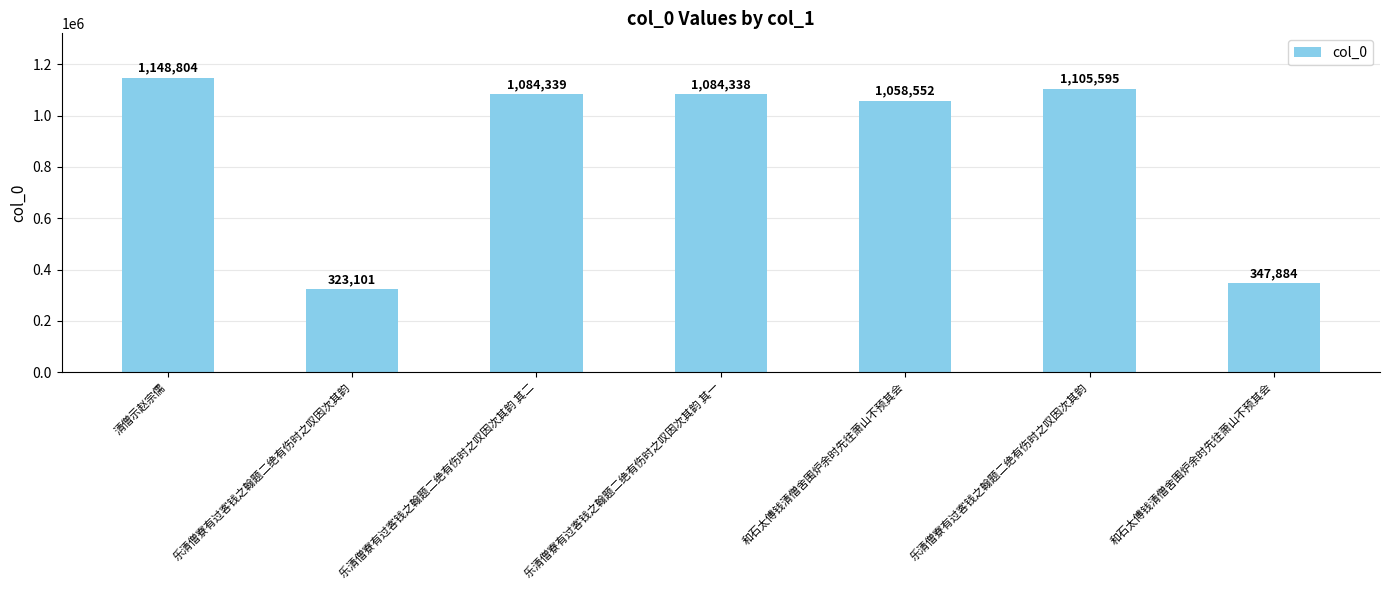

Are the bars horizontal?

No